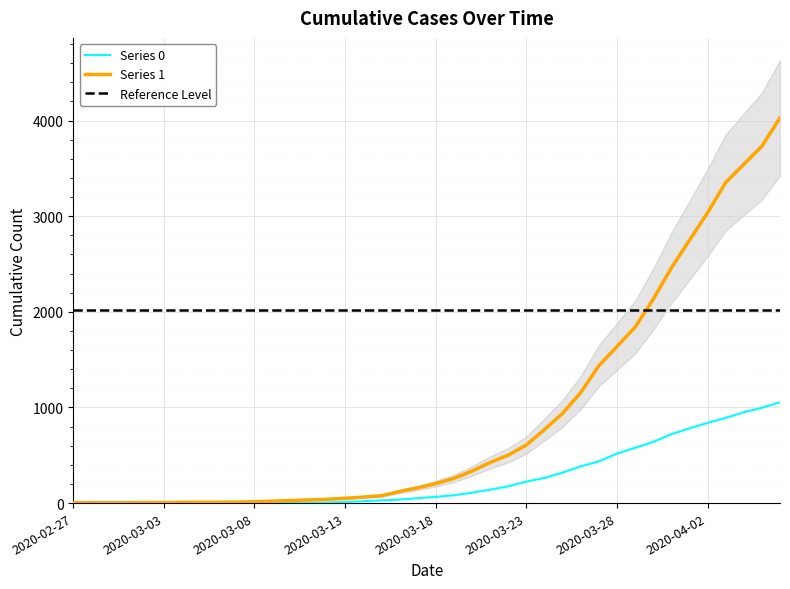

Reading left to right, what are all the values shown in this chart?

Series 0: 0	0	0	0	0	0	0	0	0	1	2	2	2	4	6	11	20	28	37	51	65	82	108	140	175	225	263	319	384	435	517	578	639	720	781	839	890	950	996	1054
Series 1: 3	4	4	4	5	6	8	9	9	10	14	20	27	33	40	50	63	77	121	159	204	258	335	424	501	607	768	938	1155	1435	1636	1838	2131	2457	2747	3035	3351	3542	3731	4028